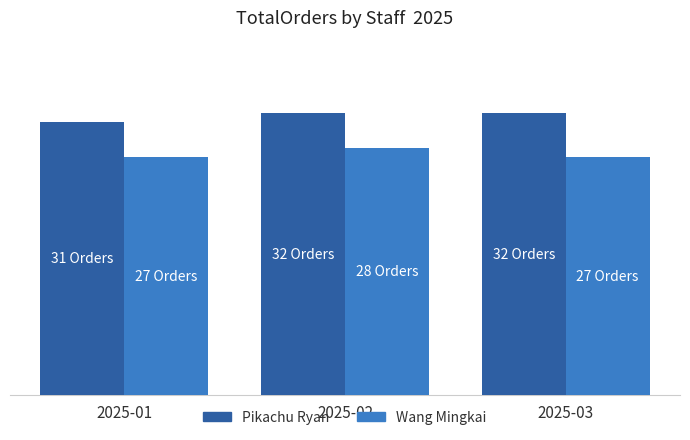

How many Wang Mingkai values are between 27 and 28?

3